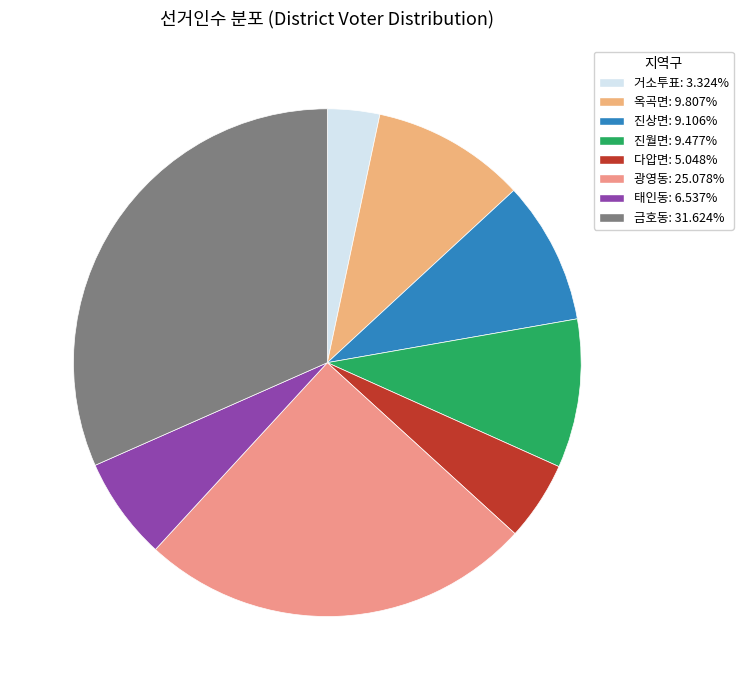

What is the total percentage of 거소투표 and 금호동?

34.9%